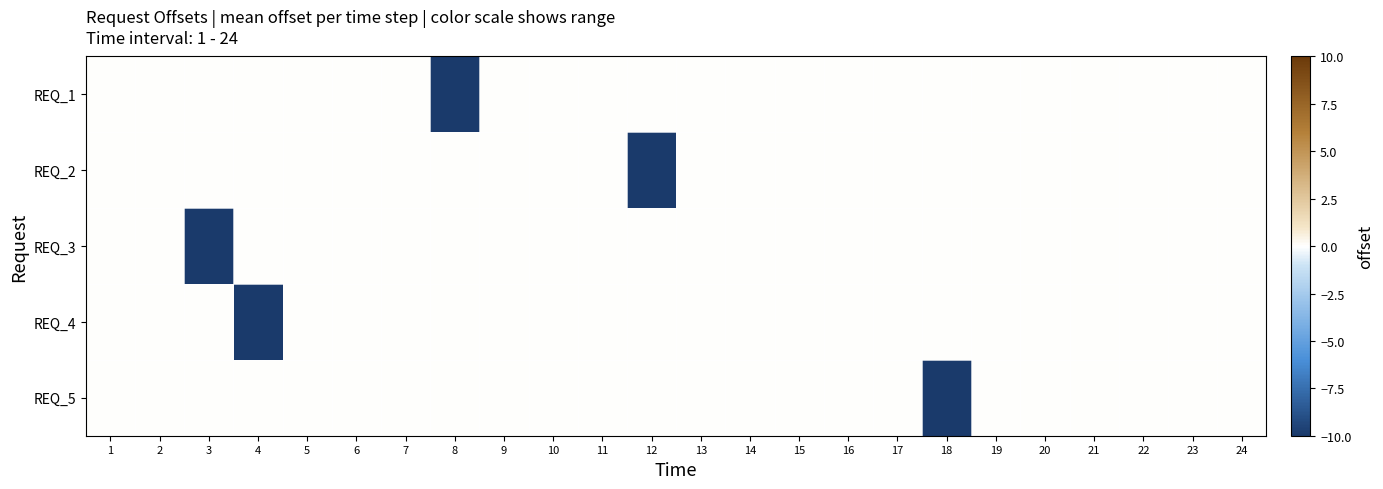

At which category is the sum across all series the highest?

1